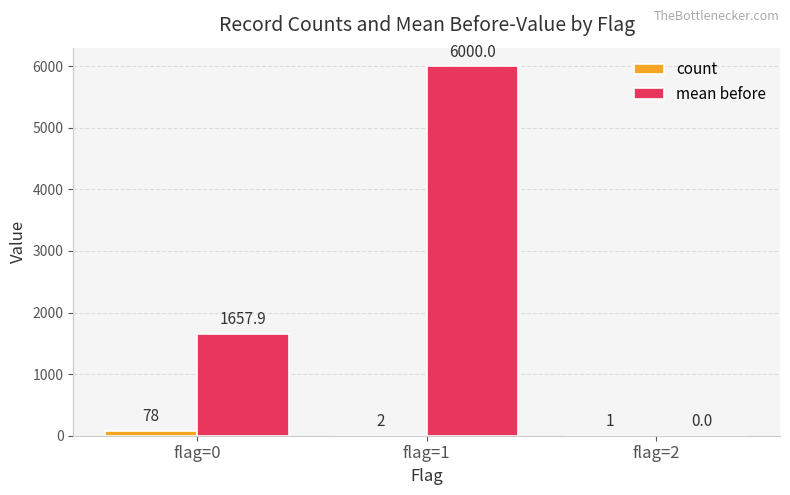

Count the number of data series in this chart.

2